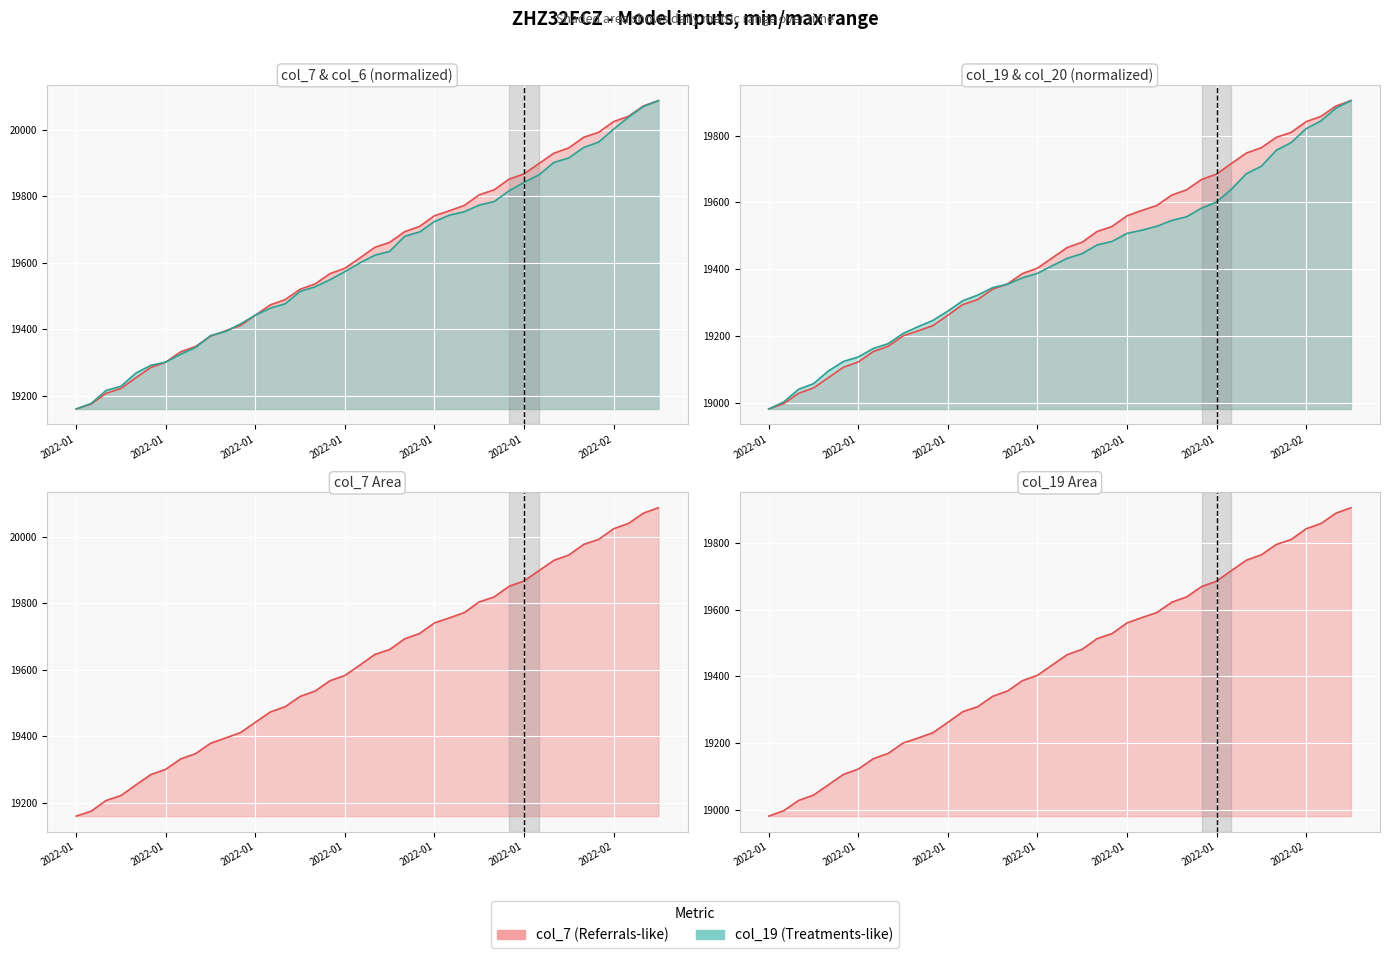

List the series in order of their peak value, highest first.

col_7 line, col_6 (norm) line, col_19 line, col_20 (norm) line